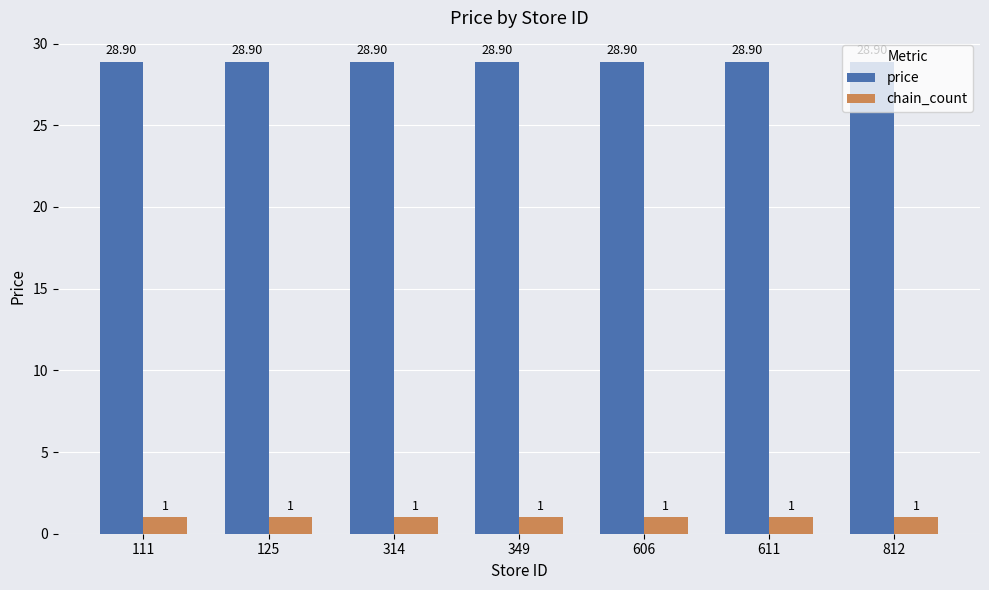

What is the sum of all price values?

202.3